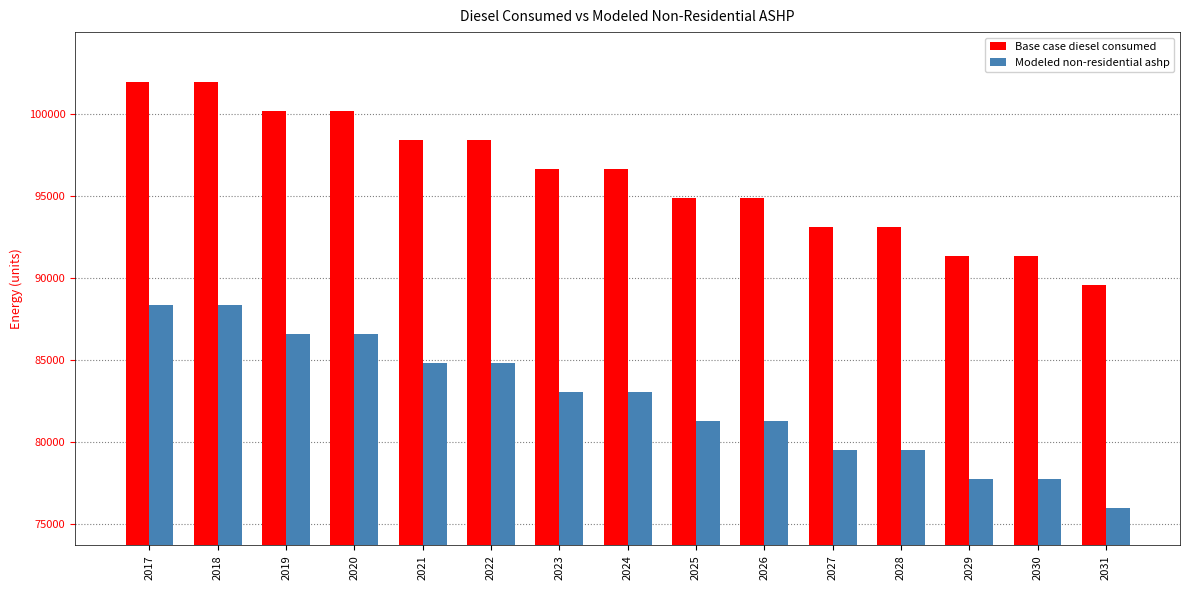

What is the sum of all Base case diesel consumed values?

1442435.0